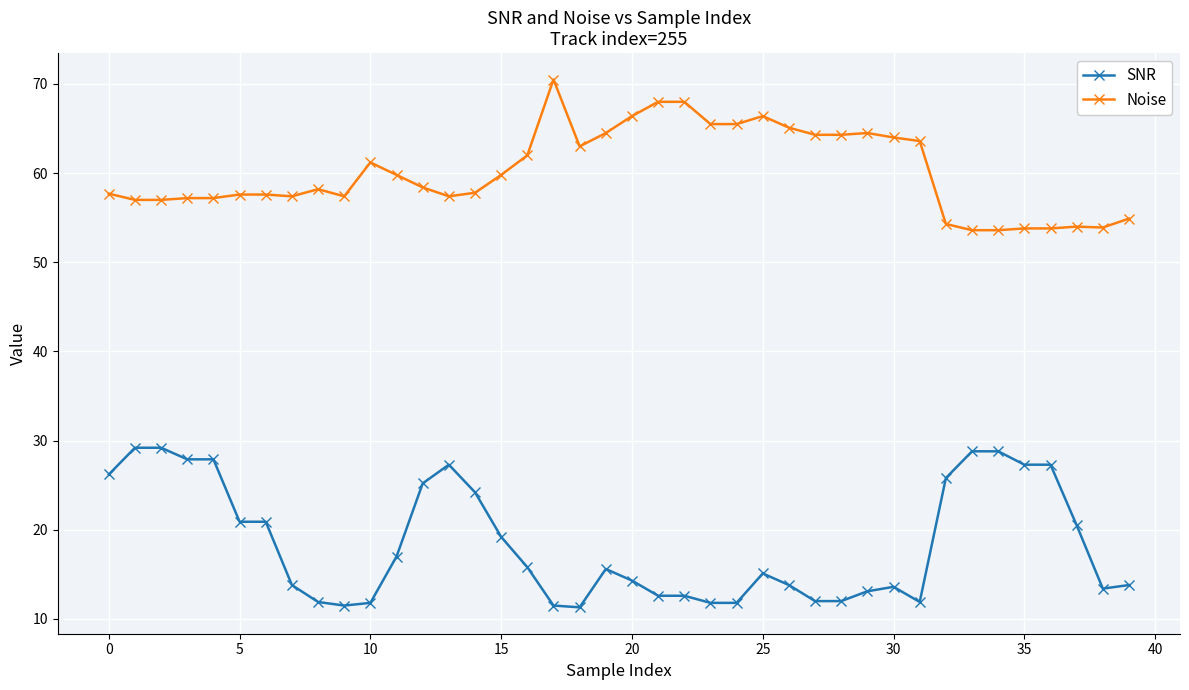

True or false: Noise and SNR cross at least once.

False